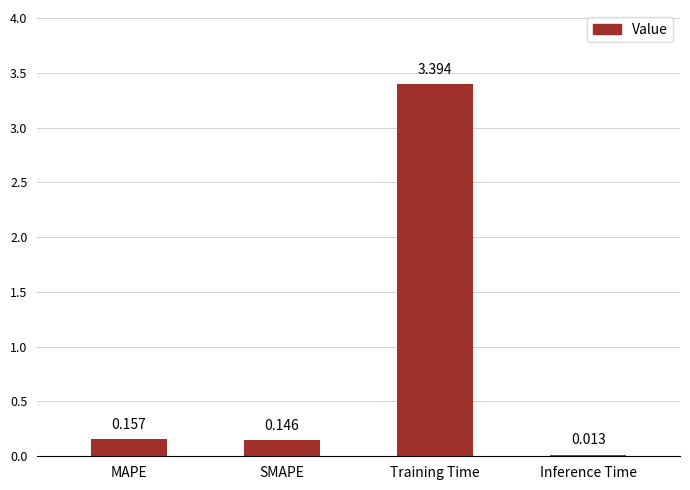

Where is the data nearest to the value 1?

MAPE